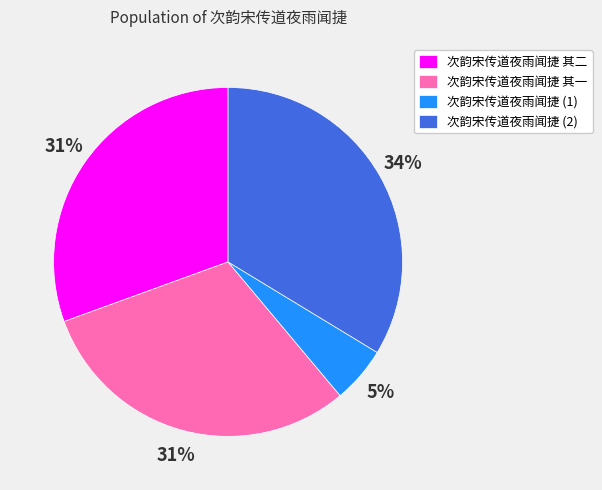

To the nearest percent, what portion does 次韵宋传道夜雨闻捷 (2) represent?

34%